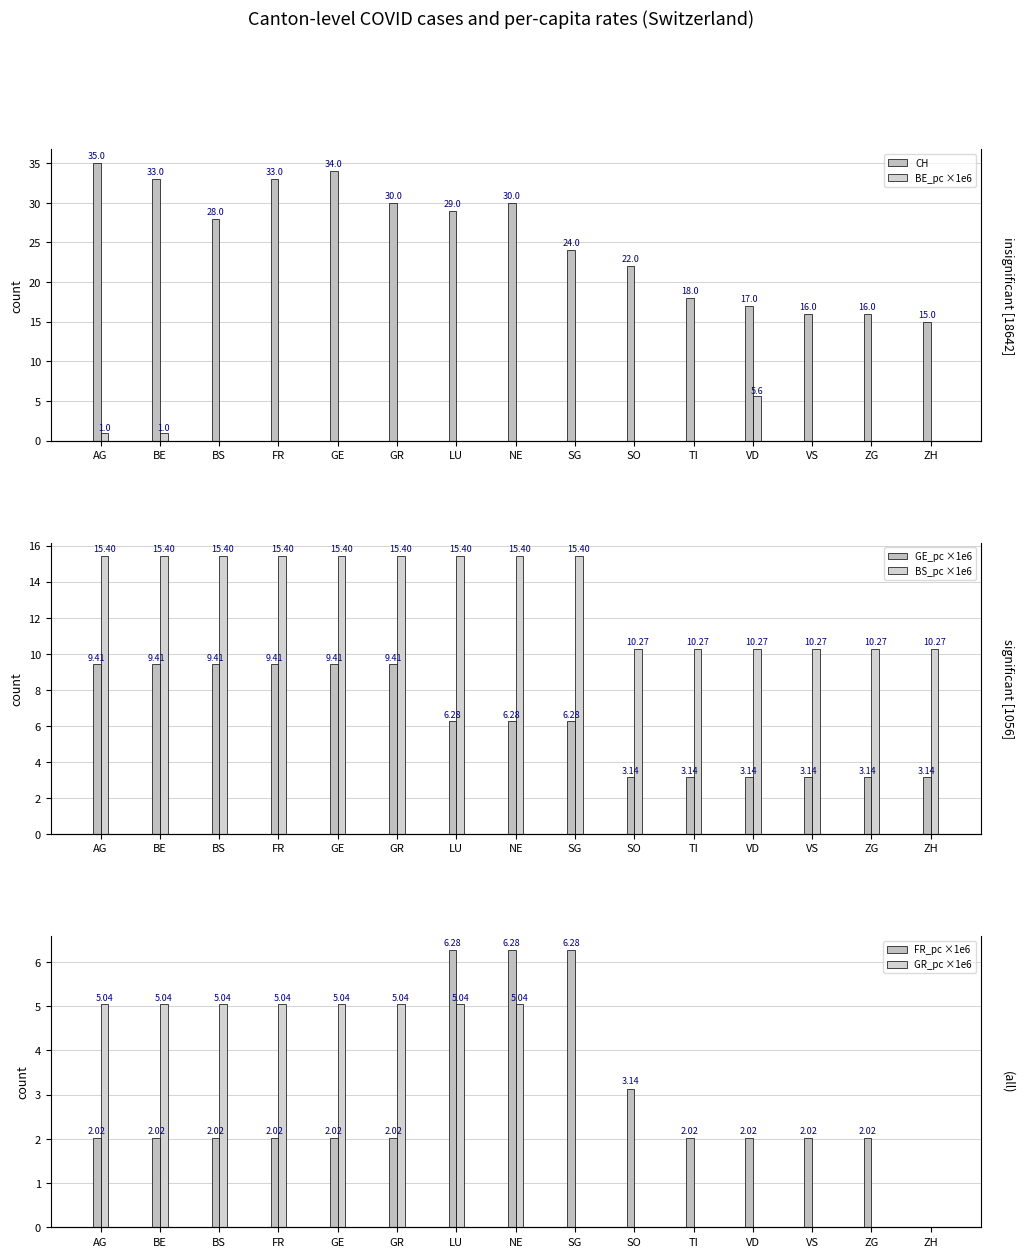

True or false: BE_pc ×1e6 has a value of 0.0 at LU.

True